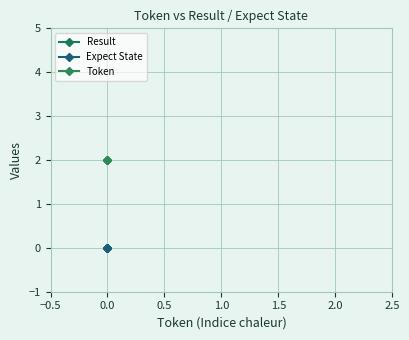

Between −0.5 and 0.0, which is larger?

−0.5